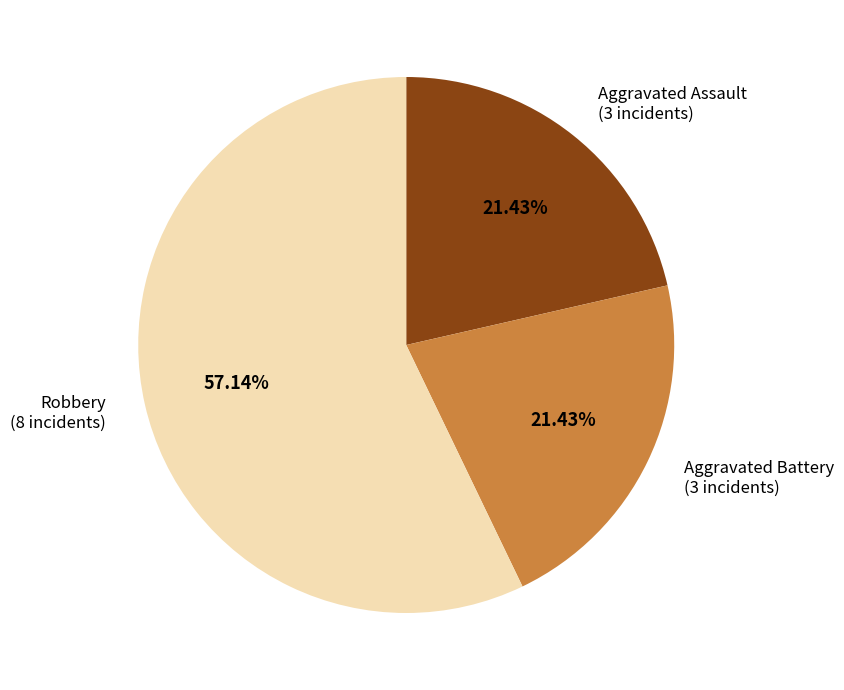

Is there a majority slice in this chart?

Yes